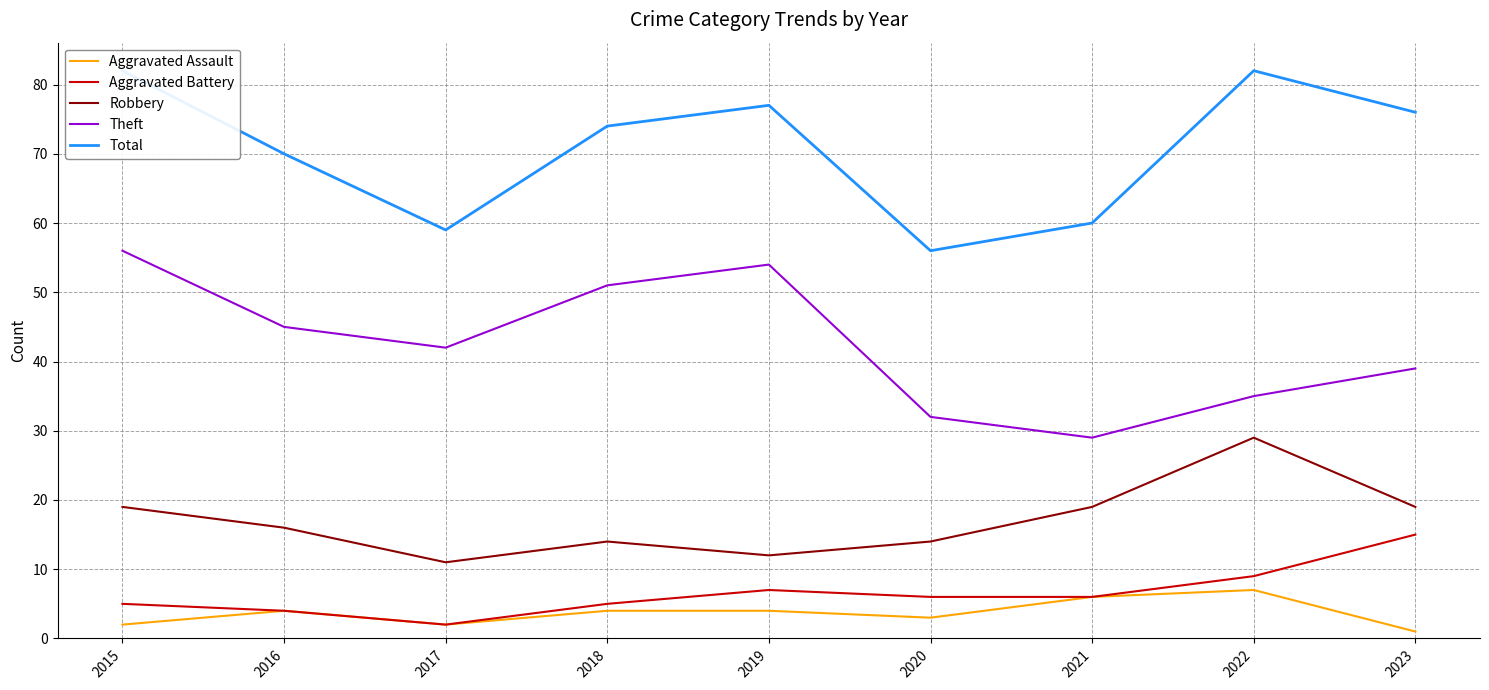

True or false: Total has a value of 77 at 2019.

True